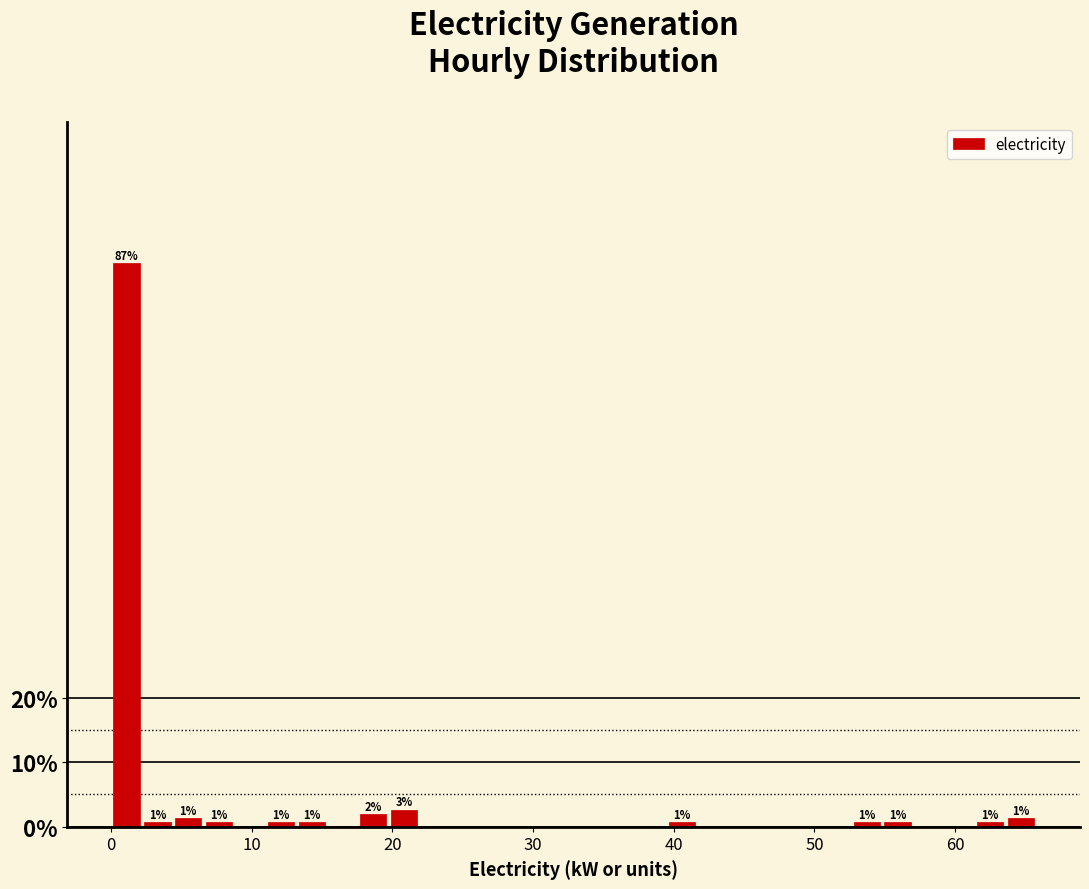

Around what value on the x-axis is the tallest bar? Give the approximate position of its centre, as read against the axis.

1